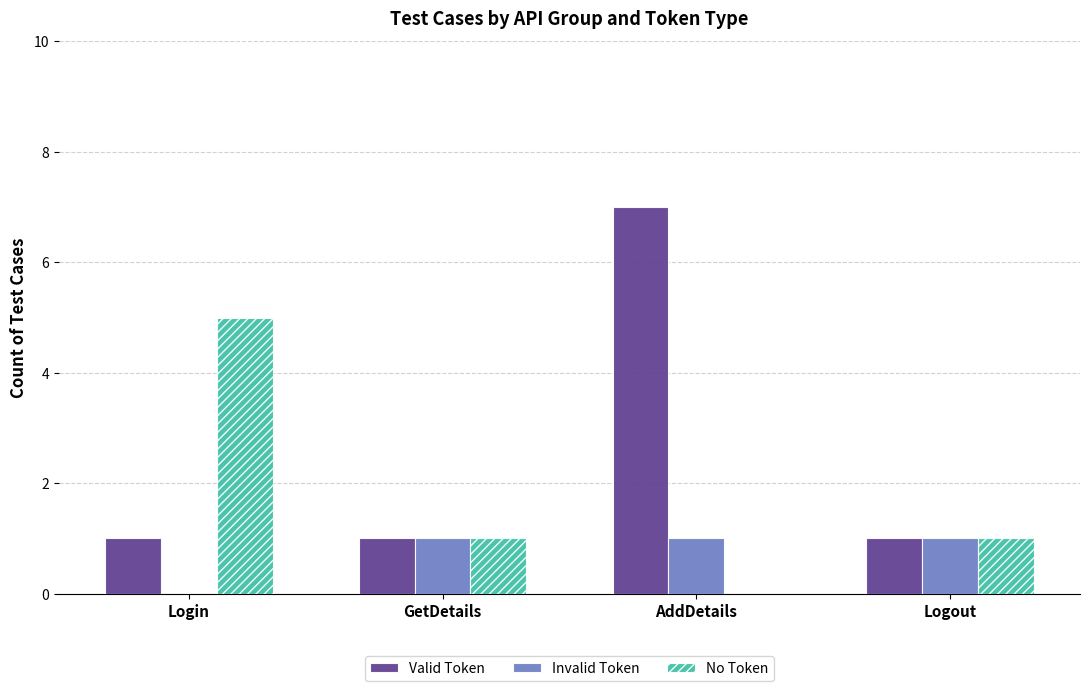

The Invalid Token series shows 1 at GetDetails. True or false?

True